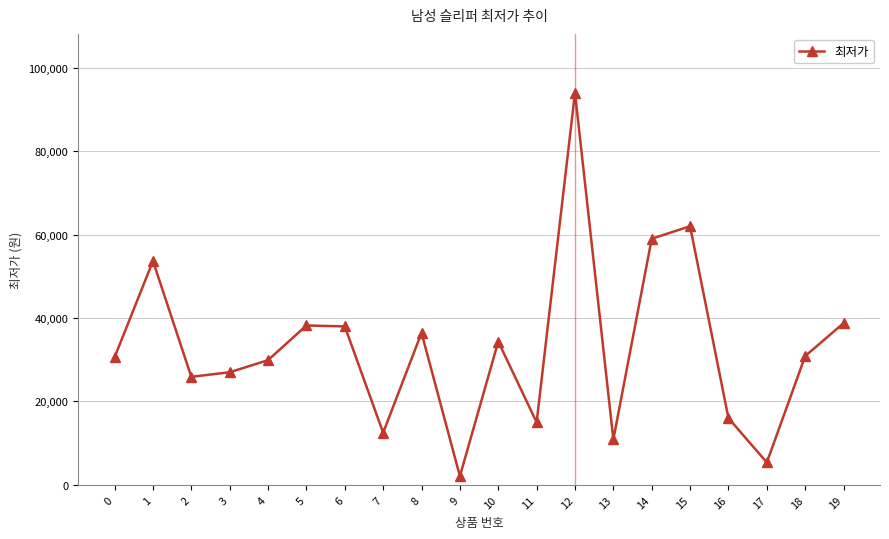

What is the maximum value shown in the chart?

94000